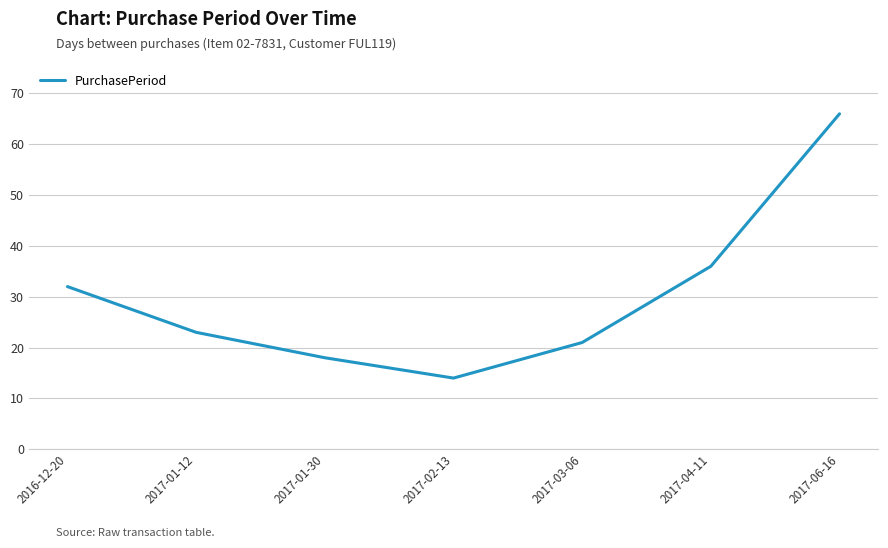

What is the minimum value shown in the chart?

14